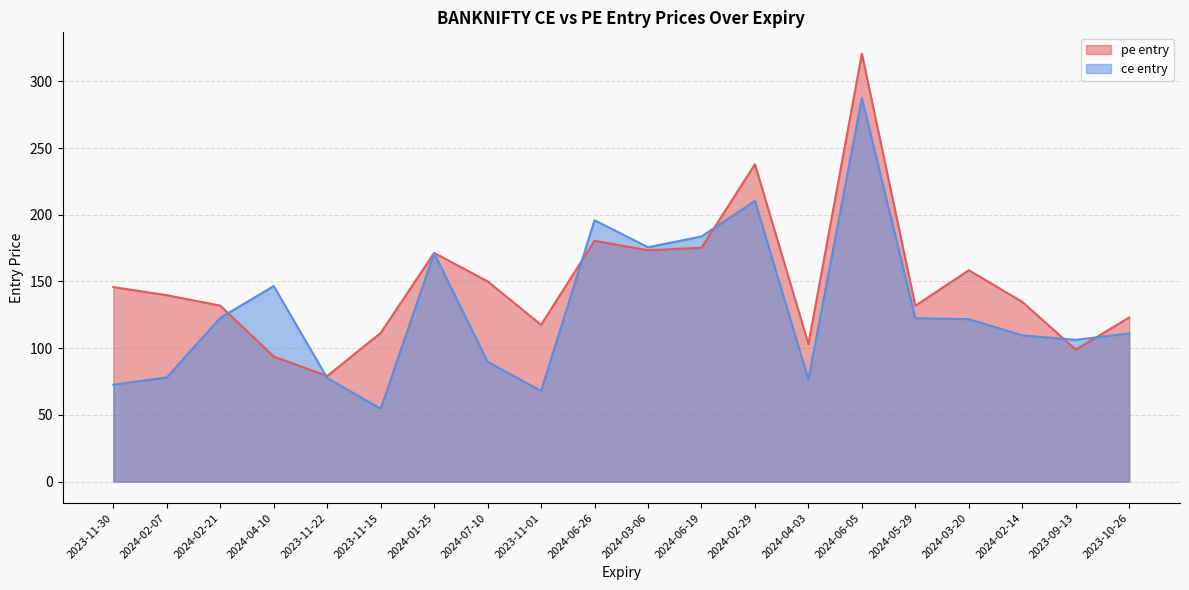

What position from the left is 2024-01-25?

7